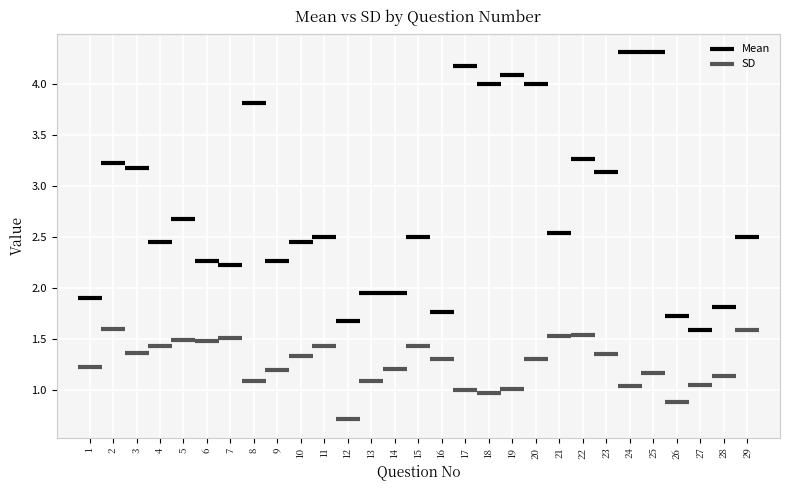

Across all data points, what is the range of Y values (max minus min)?

3.6